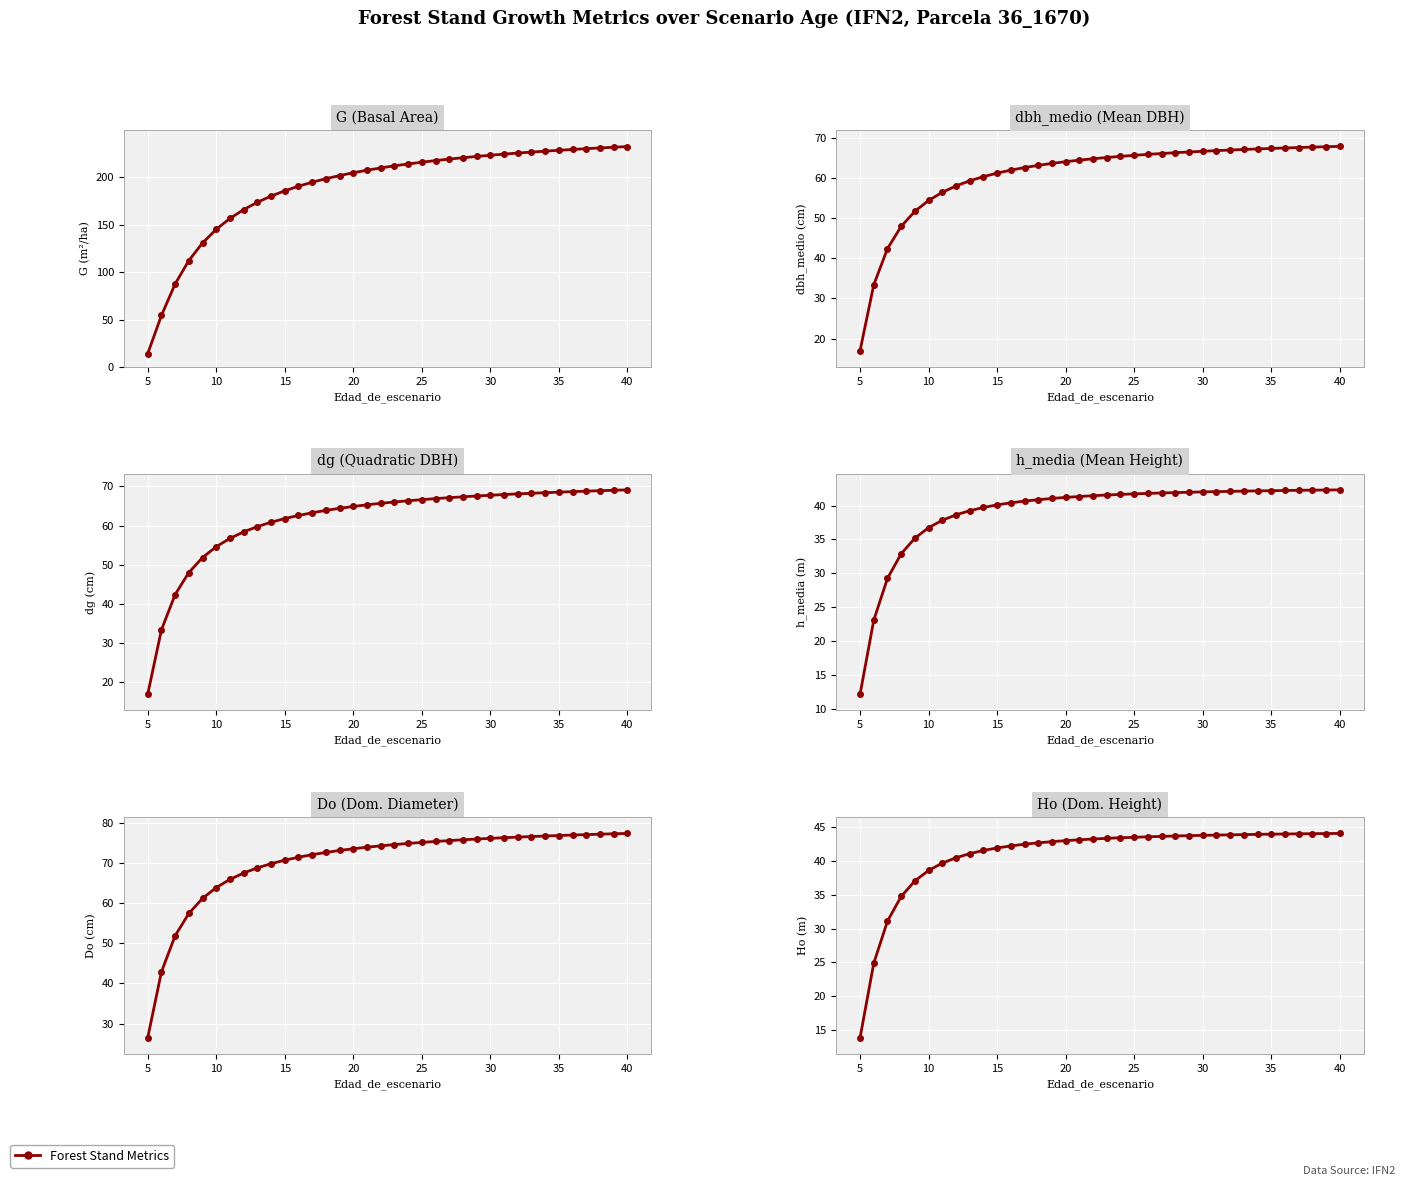

Rank the series by their maximum value, from highest to lowest.

G (Basal Area), Do (Dom. Diameter), dg (Quadratic DBH), dbh_medio (Mean DBH), Ho (Dom. Height), h_media (Mean Height)